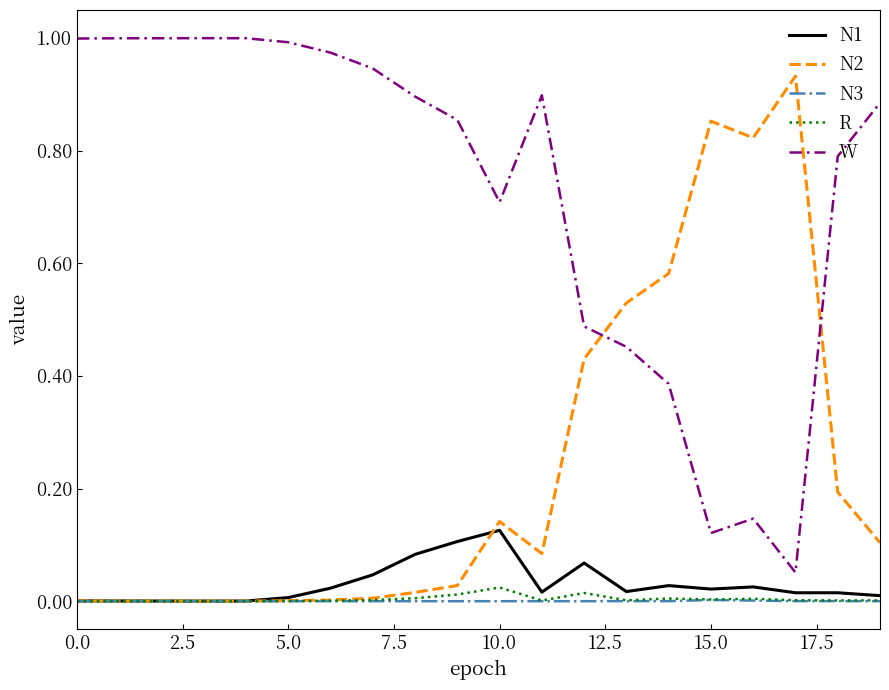

Which series ends up on top after the final intersection of N2 and W?

W